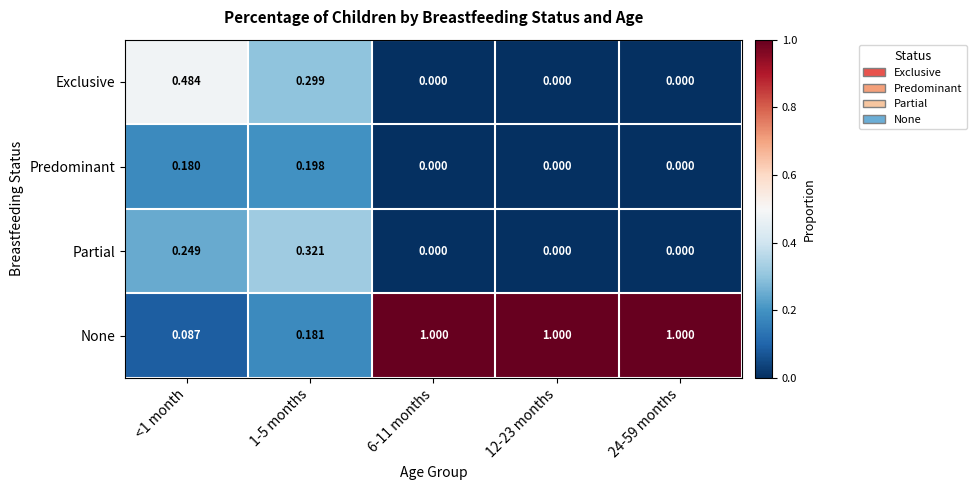

What is the total value across all series at 24-59 months?

1.0